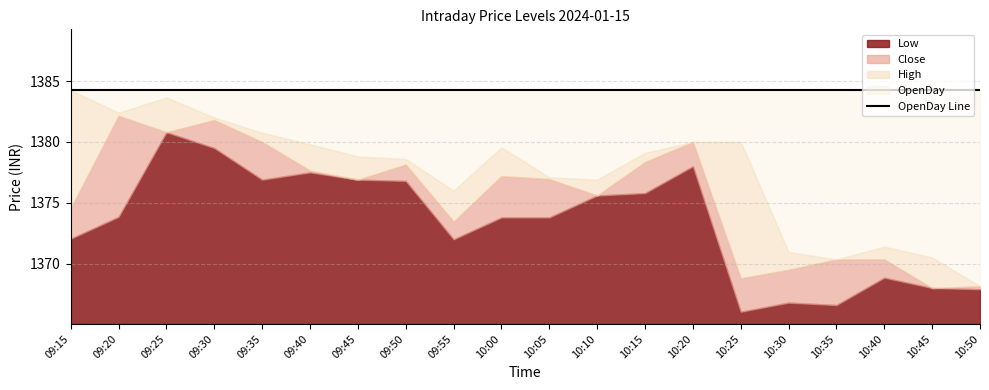

What is the average value of the Open series?

1376.1